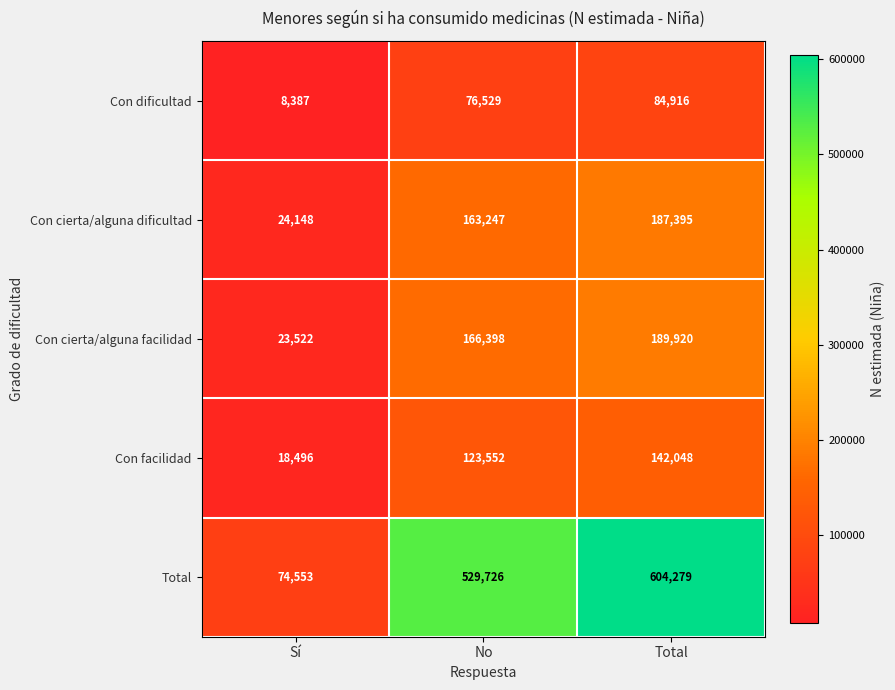

Which series has the widest spread of values?

Total